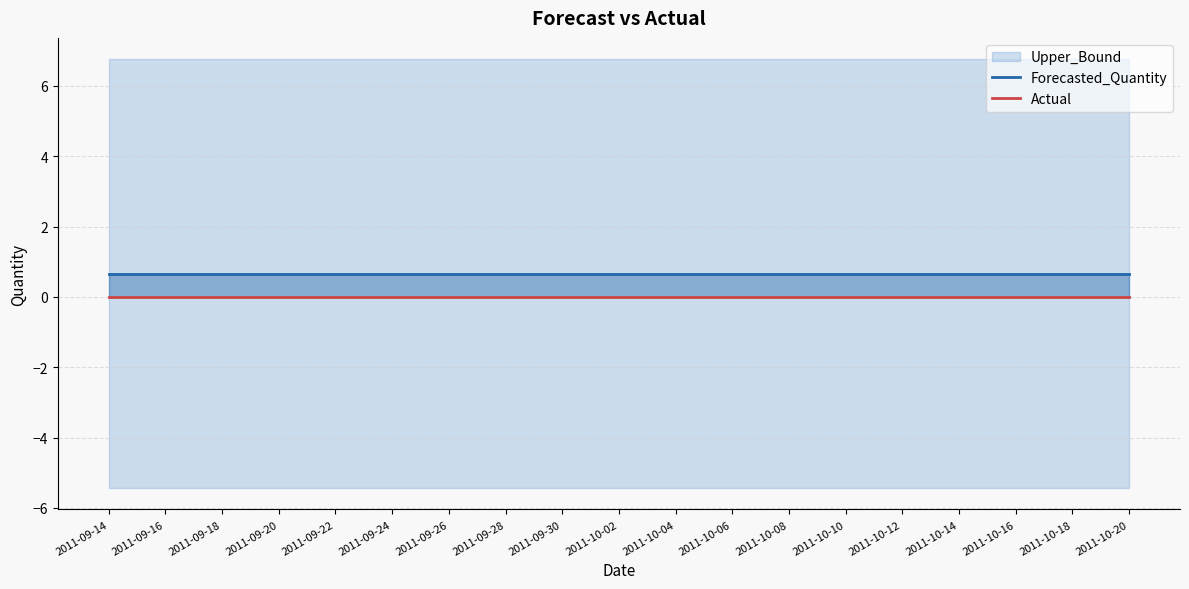

Reading left to right, what are all the values shown in this chart?

Forecasted_Quantity: 2011-09-14=0.7	2011-09-16=0.7	2011-09-18=0.7	2011-09-20=0.7	2011-09-22=0.7	2011-09-24=0.7	2011-09-26=0.7	2011-09-28=0.7	2011-09-30=0.7	2011-10-02=0.7	2011-10-04=0.7	2011-10-06=0.7	2011-10-08=0.7	2011-10-10=0.7	2011-10-12=0.7	2011-10-14=0.7	2011-10-16=0.7	2011-10-18=0.7	2011-10-20=0.7
Actual: 2011-09-14=0.0	2011-09-16=0.0	2011-09-18=0.0	2011-09-20=0.0	2011-09-22=0.0	2011-09-24=0.0	2011-09-26=0.0	2011-09-28=0.0	2011-09-30=0.0	2011-10-02=0.0	2011-10-04=0.0	2011-10-06=0.0	2011-10-08=0.0	2011-10-10=0.0	2011-10-12=0.0	2011-10-14=0.0	2011-10-16=0.0	2011-10-18=0.0	2011-10-20=0.0